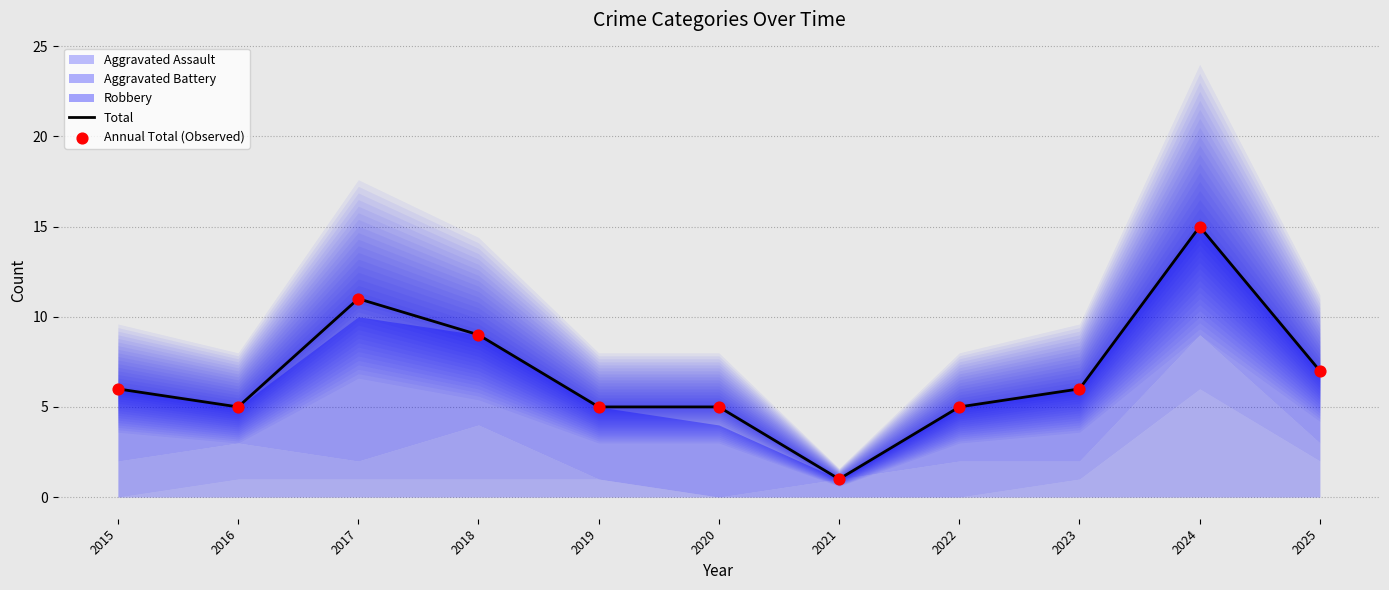

What is the total value across all series at 2021?

2